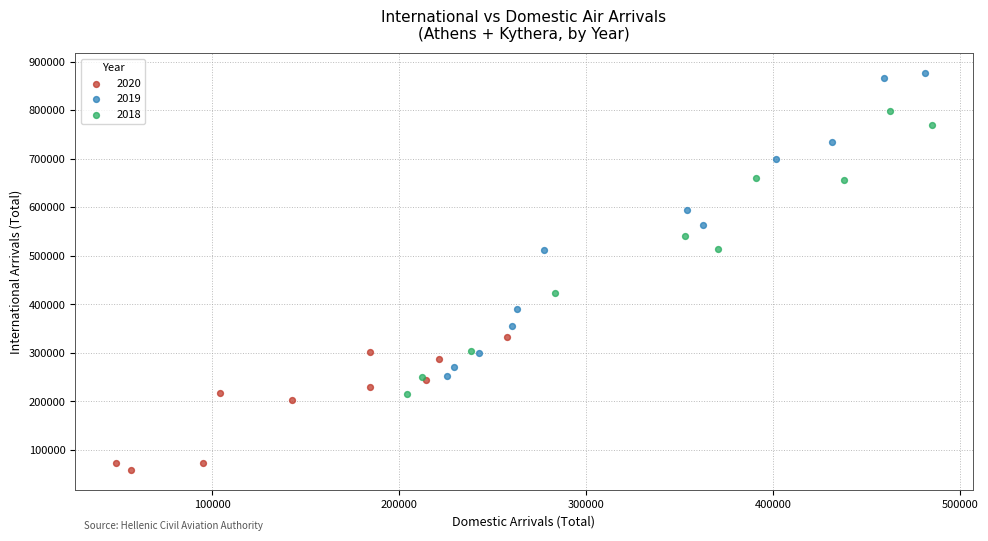

Which series has the largest Y range (max minus min)?

2019